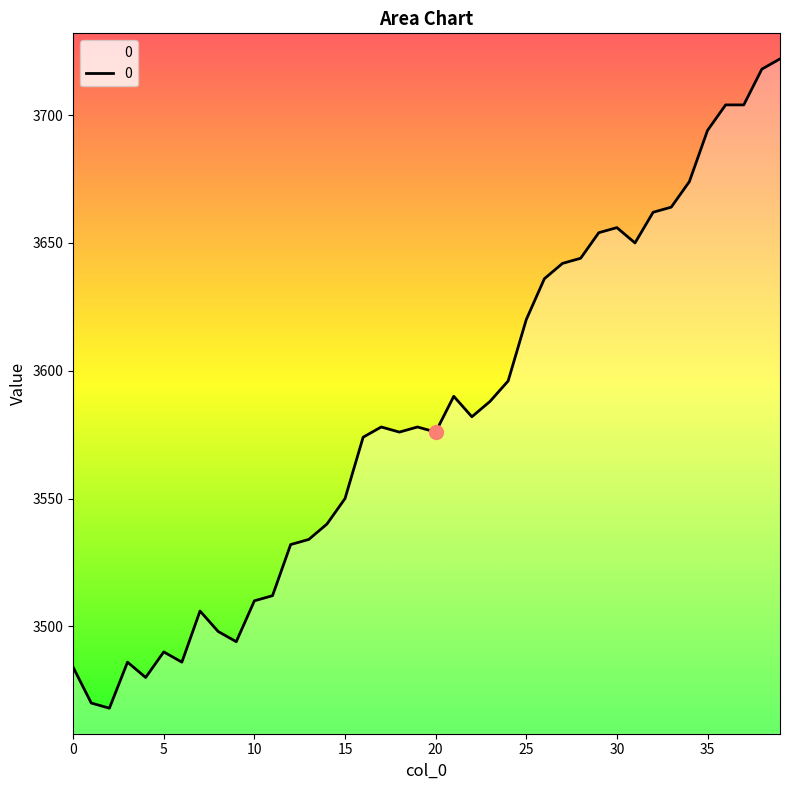

What is the smallest value displayed?

3468